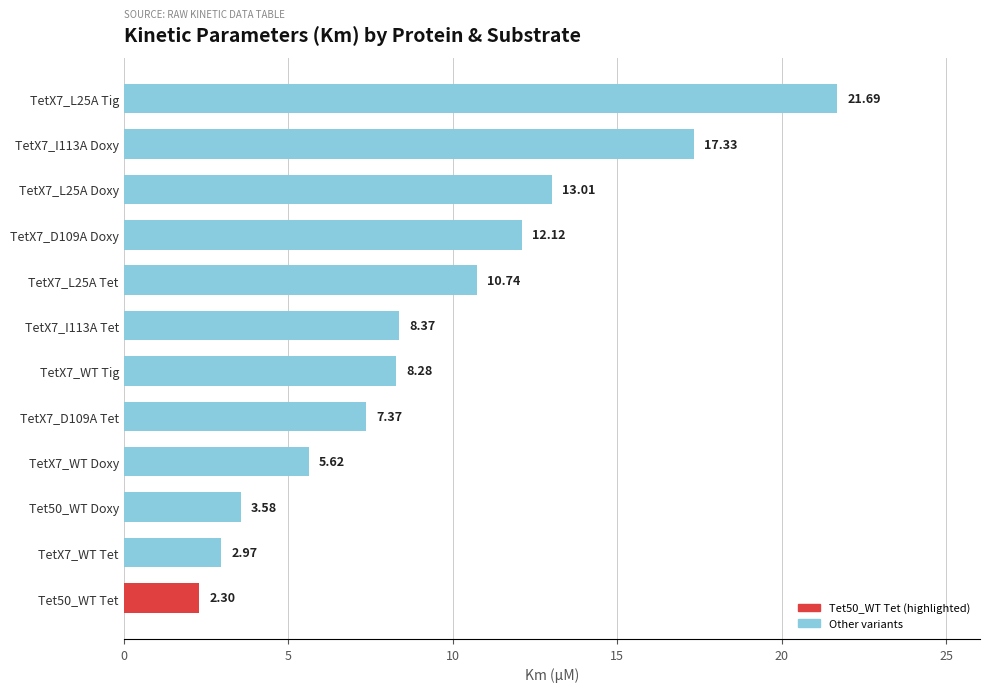

What is the smallest value displayed?

2.3